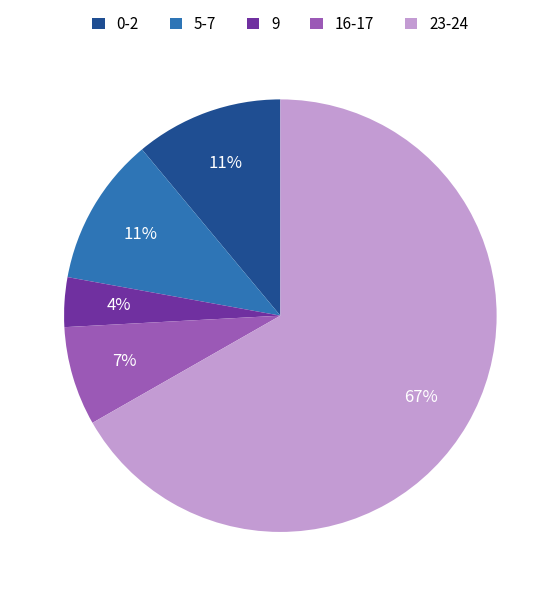

Do 9 and 23-24 together represent more than half of the pie?

Yes